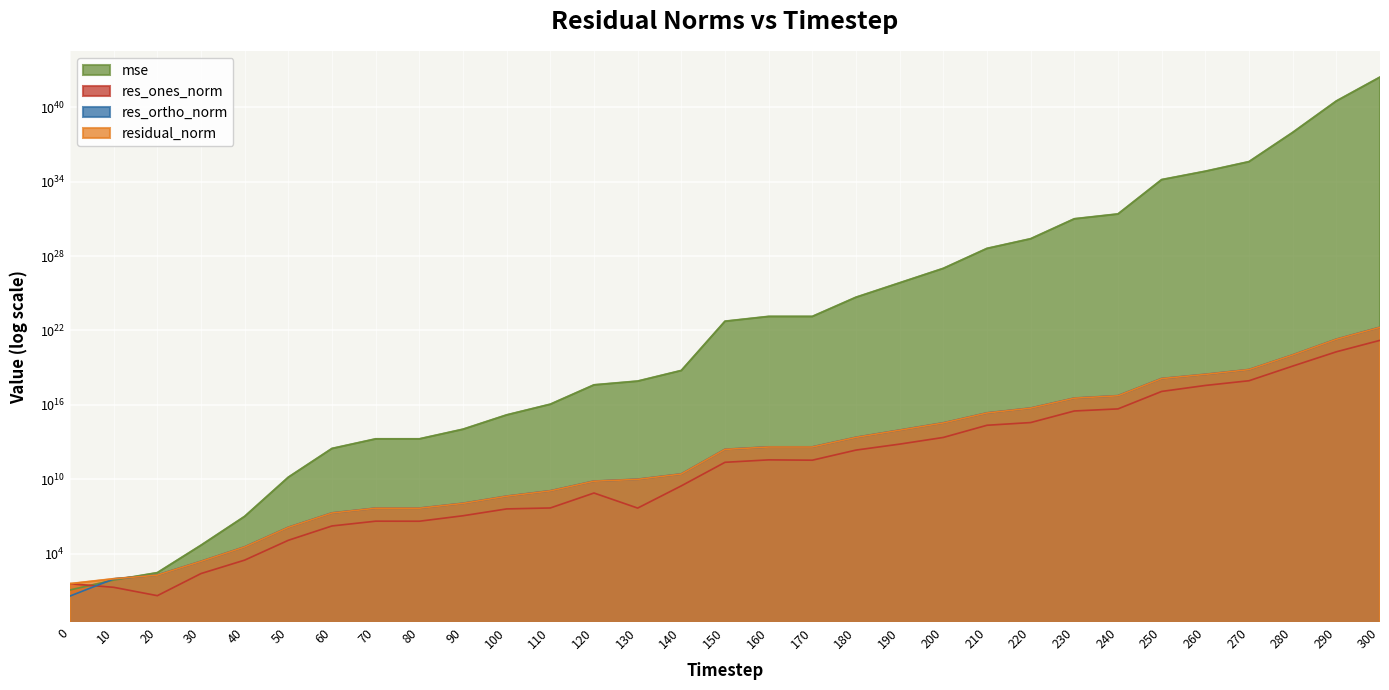

What are all the series names shown in the legend?

mse, res_ones_norm, res_ortho_norm, residual_norm